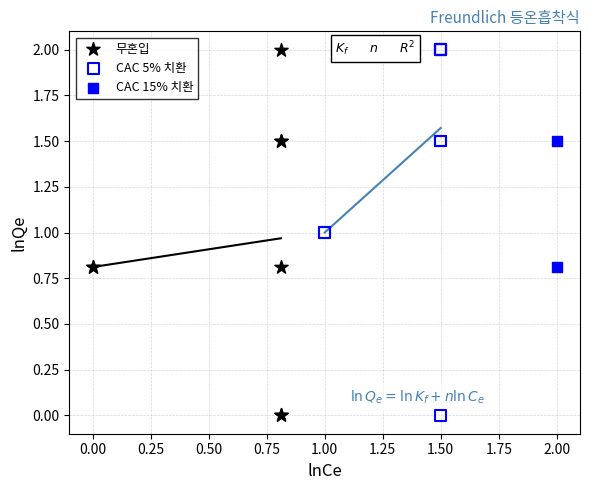

What are all the series names shown in the legend?

무혼입, CAC 5% 치환, CAC 15% 치환